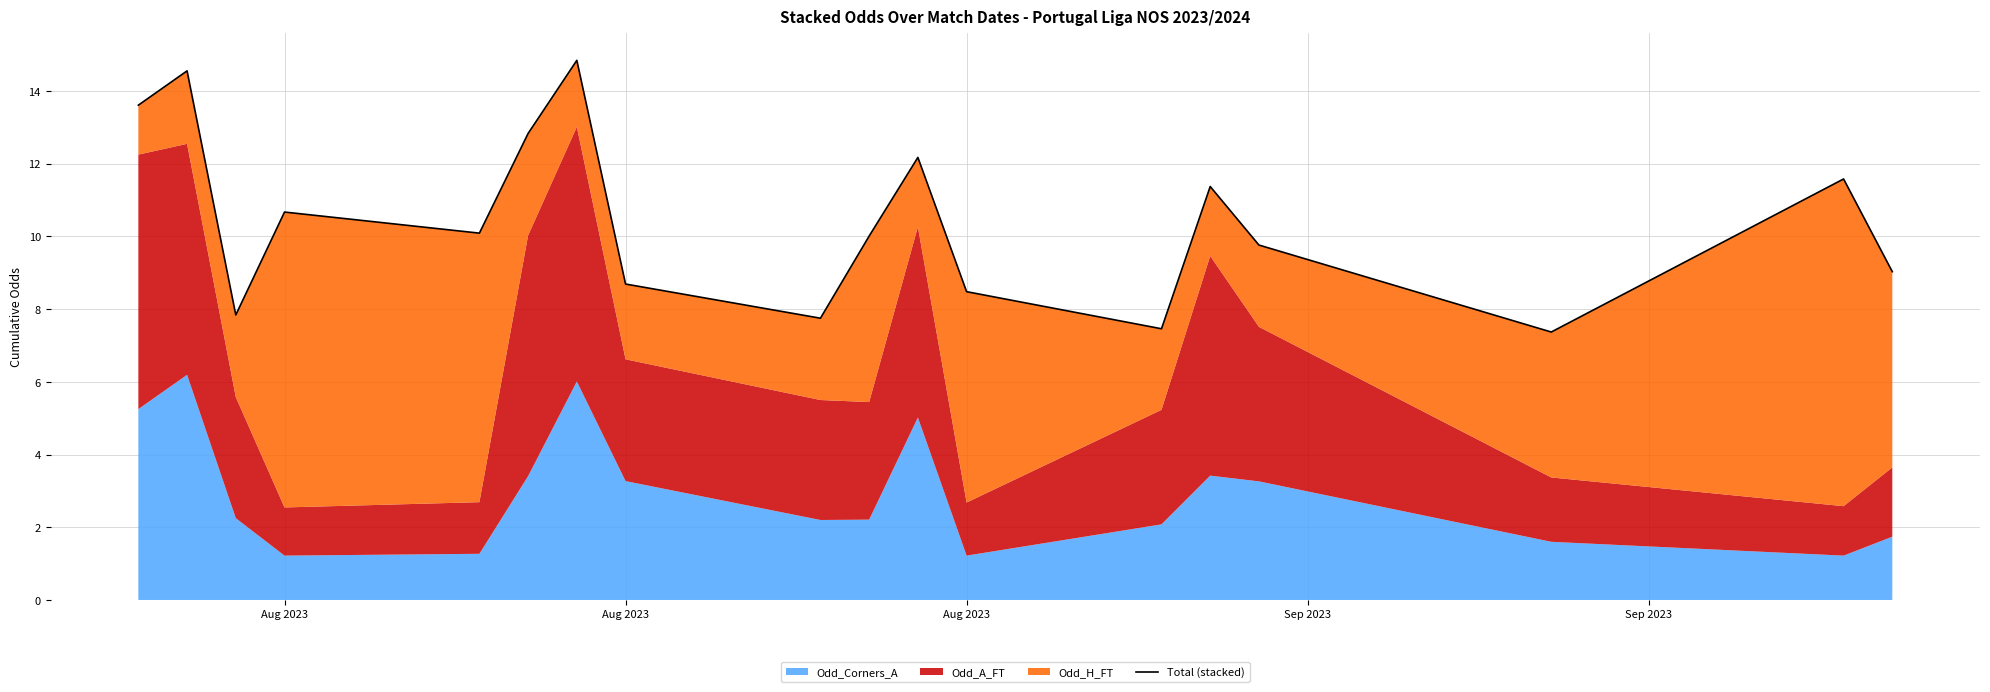

What is the minimum value shown in the chart?

7.4